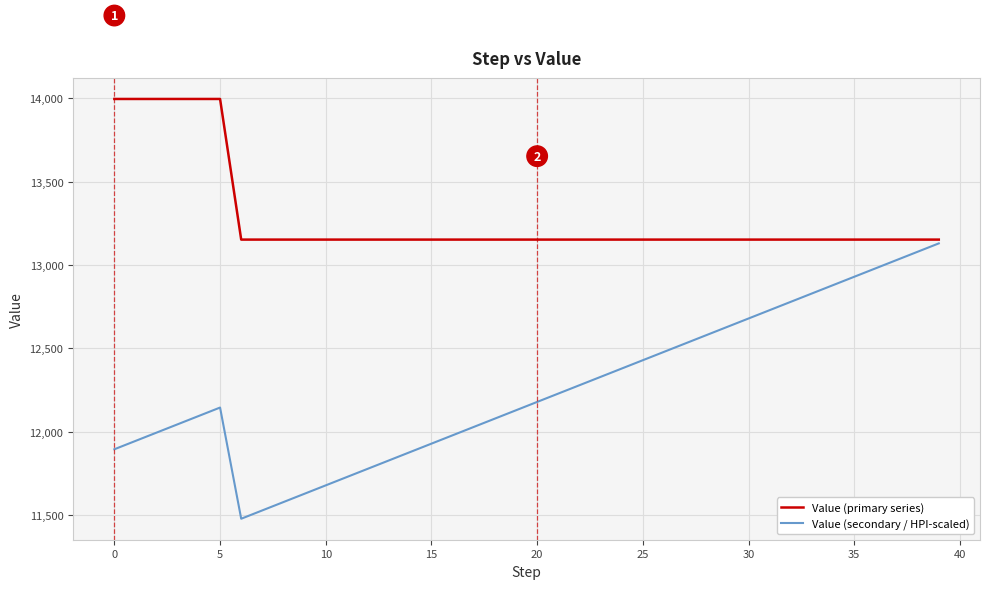

List the series in order of their peak value, highest first.

Value (primary series), Value (secondary / HPI-scaled)